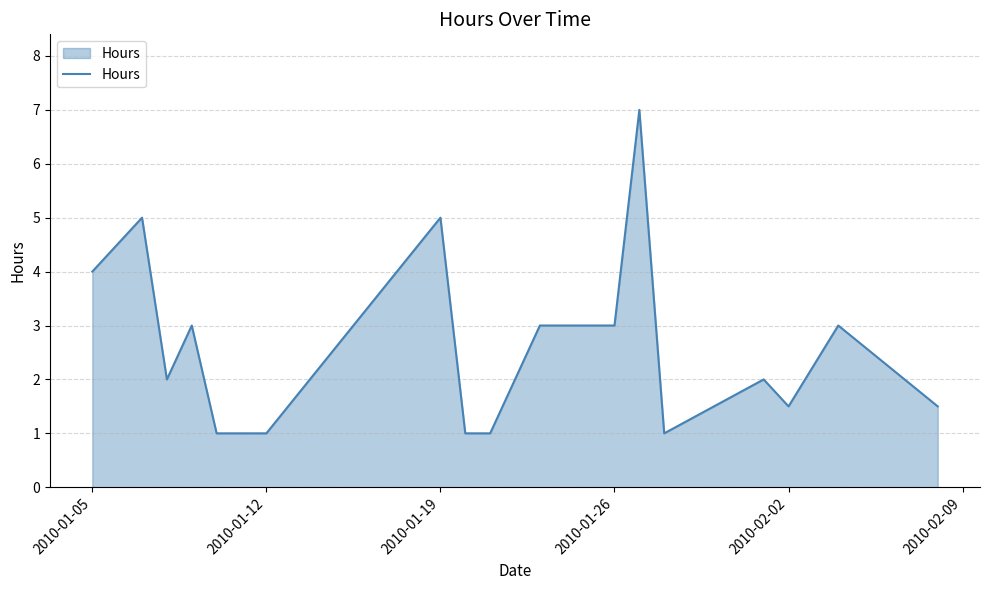

What is the maximum value shown in the chart?

7.0